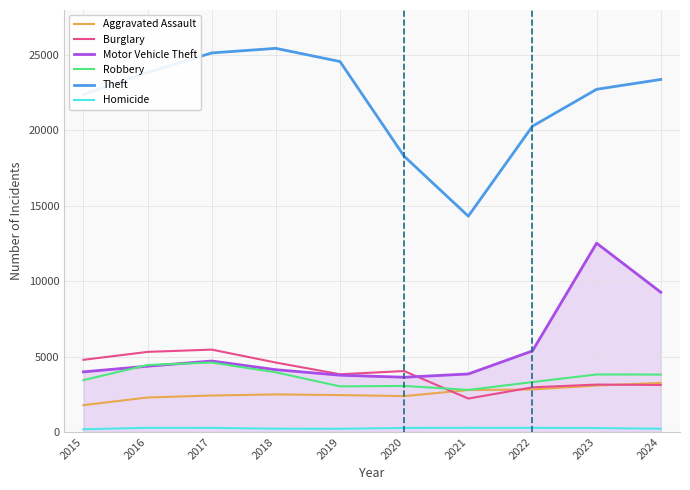

The Theft series shows 42089 at 2017. True or false?

False